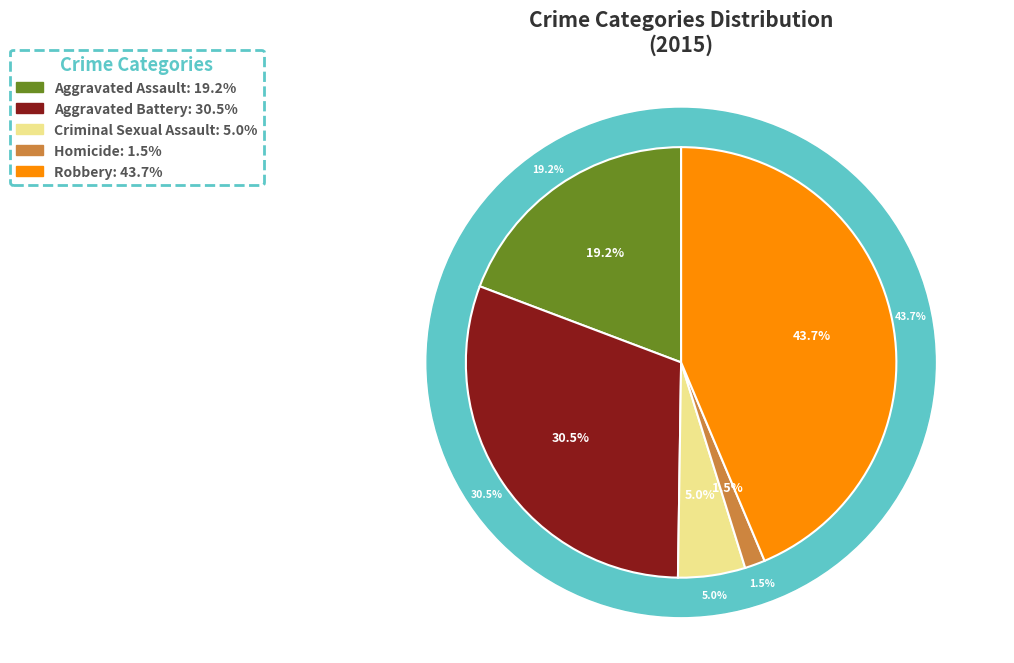

To the nearest percent, what is the difference between the largest and smallest slice percentages?

42%